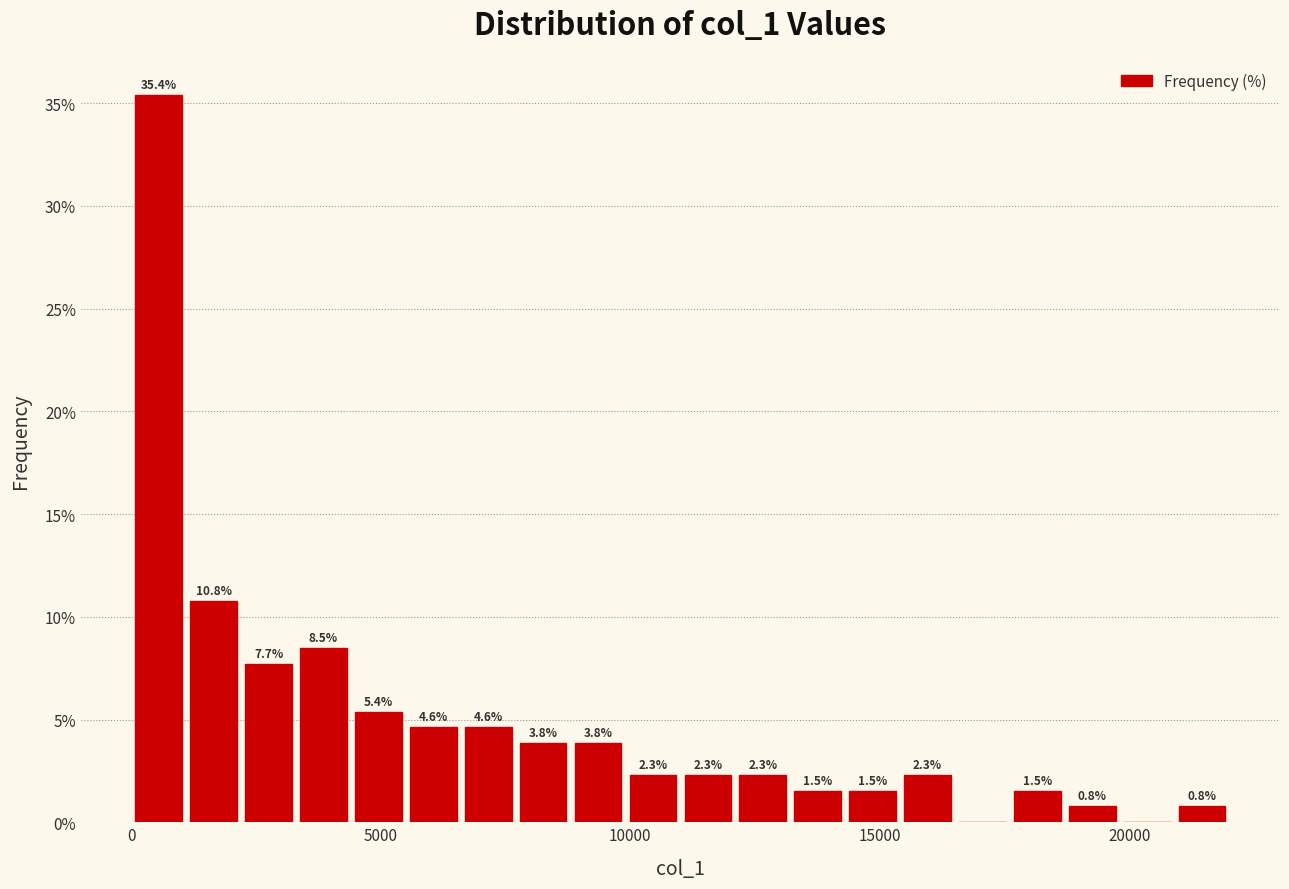

Read against the x-axis, roughly where is the centre of the tallest bar?

500